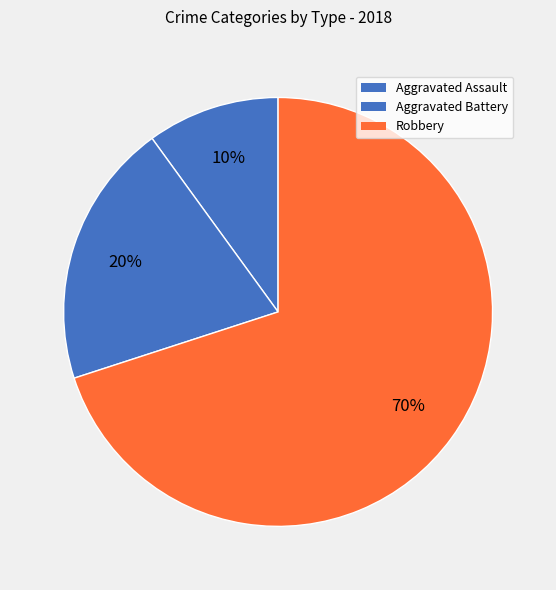

Count the number of slices in the pie.

3